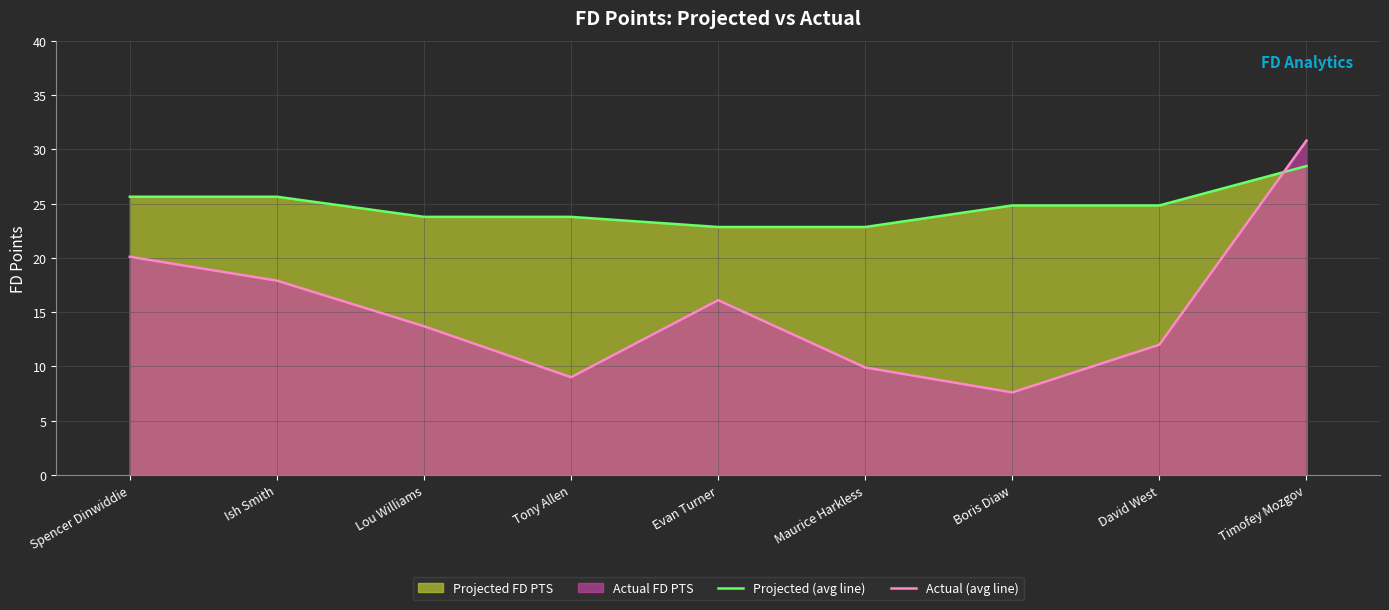

List the series in order of their overall mean, highest first.

Projected (avg line), Actual (avg line)